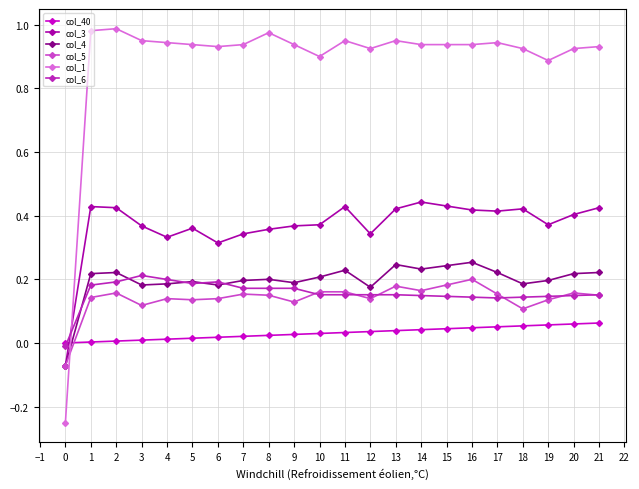

Which series has the widest spread of values?

col_1